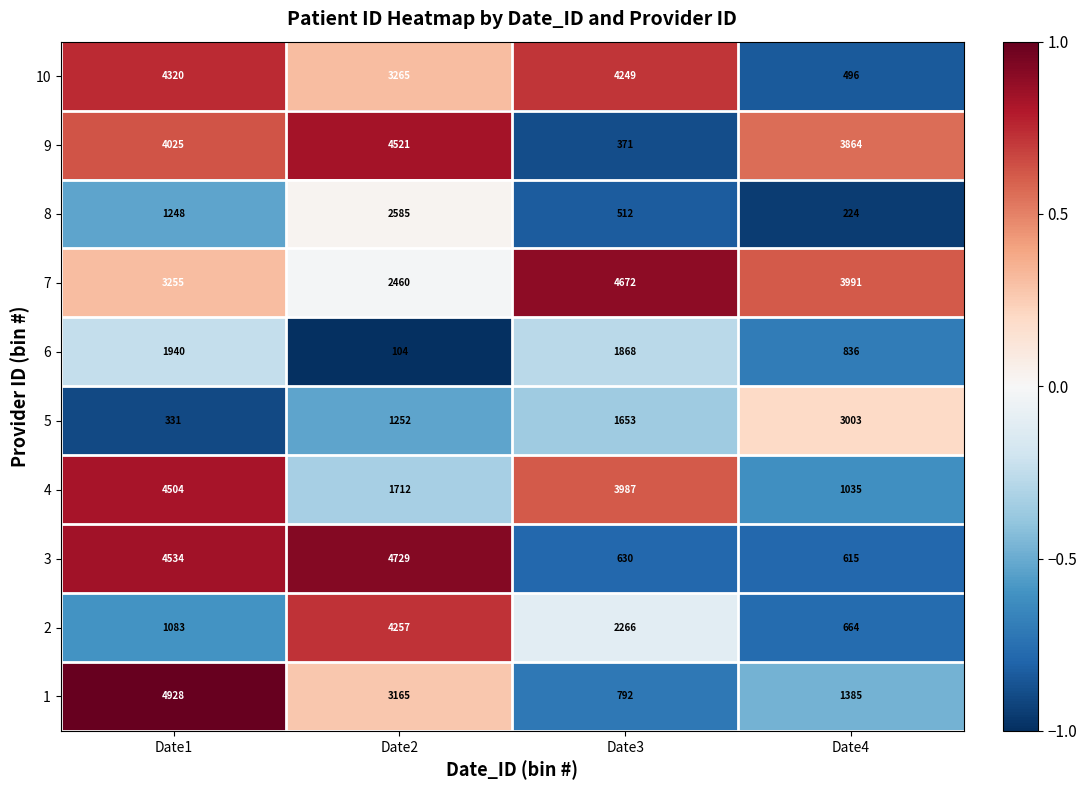

The value of 2 at Date1 is 1083. True or false?

True